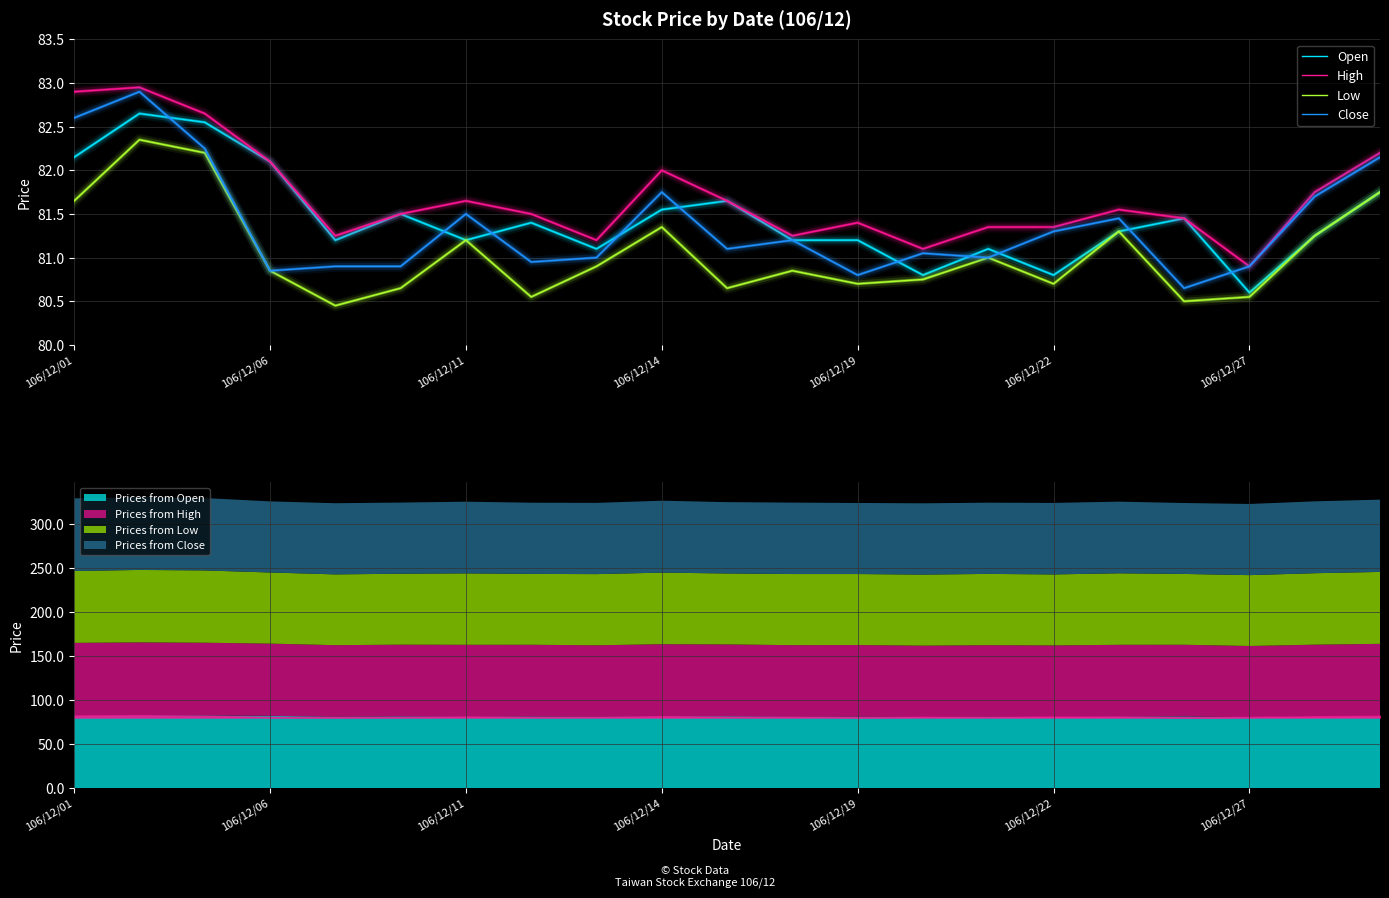

Is it true that Open equals 142.2 at 106/12/01?

False